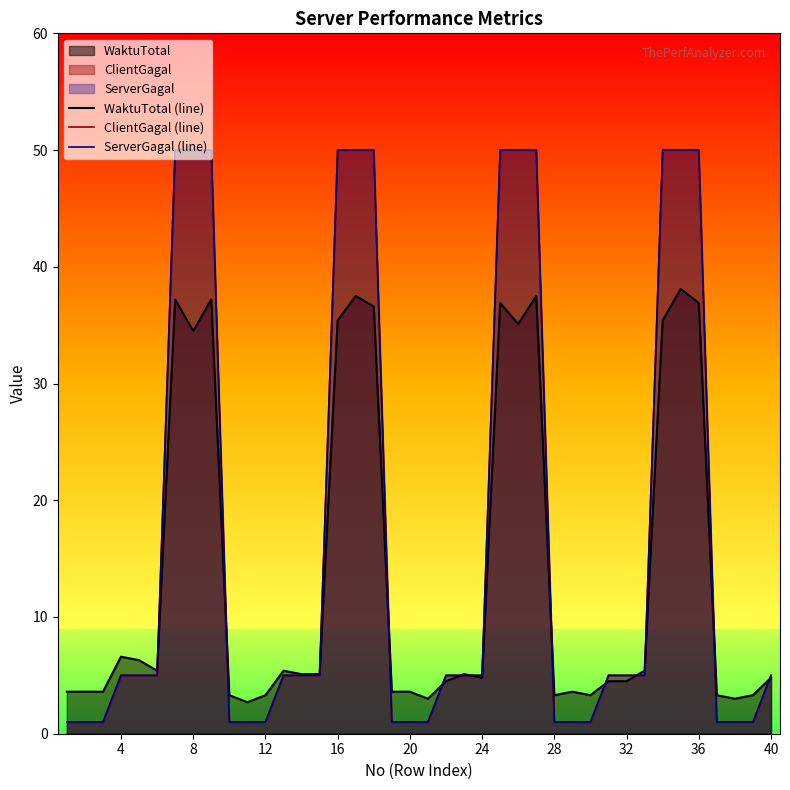

What is the greatest value displayed?

50.0